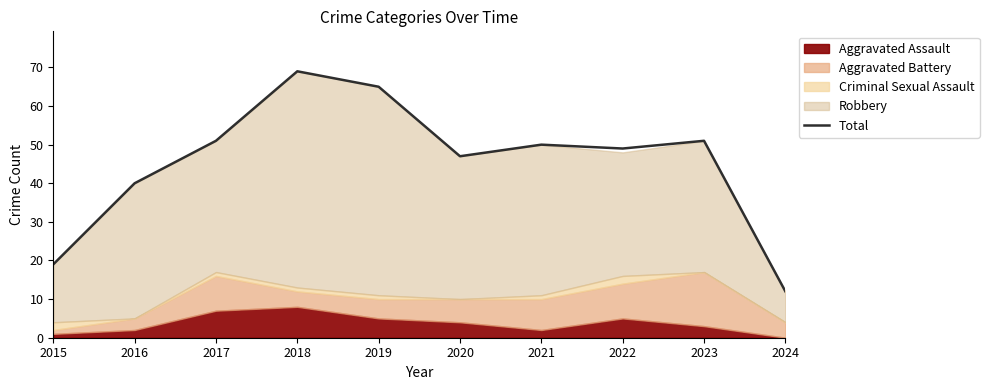

List the labels in order of value, largest first.

2018, 2019, 2017, 2023, 2021, 2022, 2020, 2016, 2015, 2024